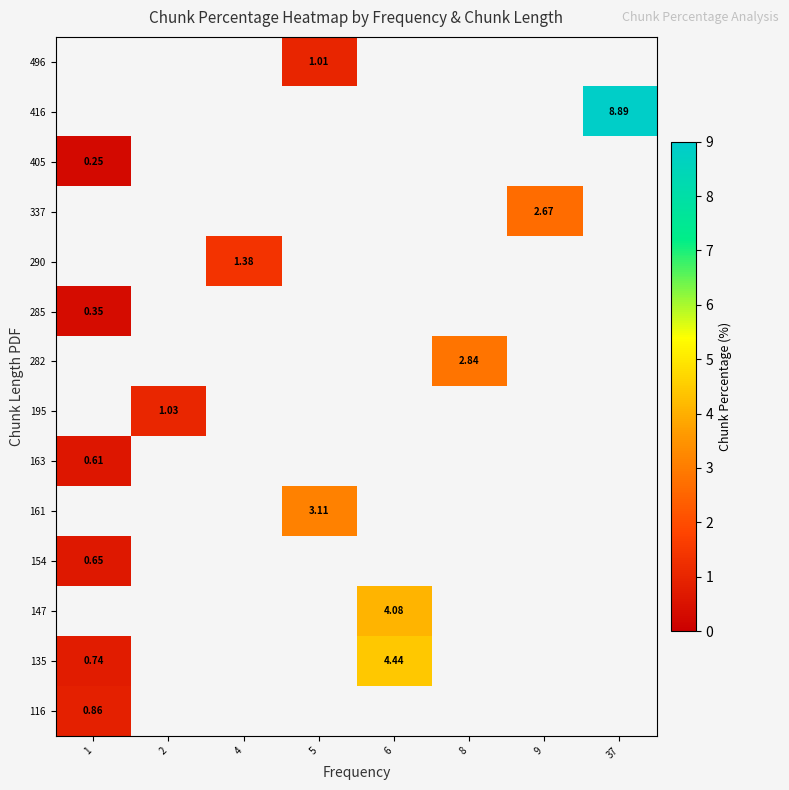

Which has a higher value, 2 or 9?

9